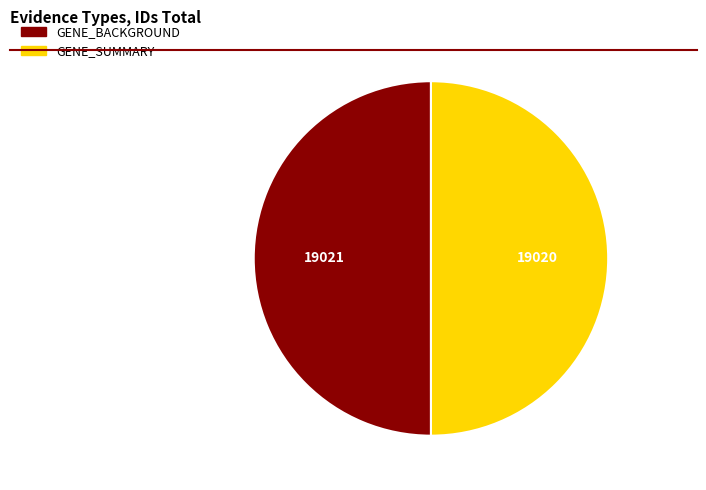

Count the number of slices in the pie.

2